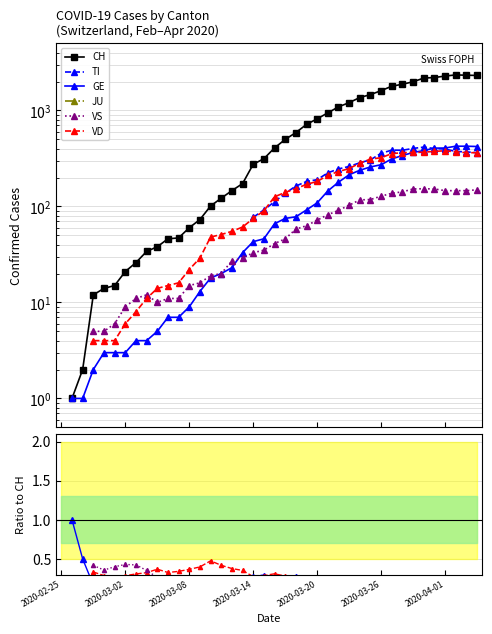

How many lines are shown in the chart?

6